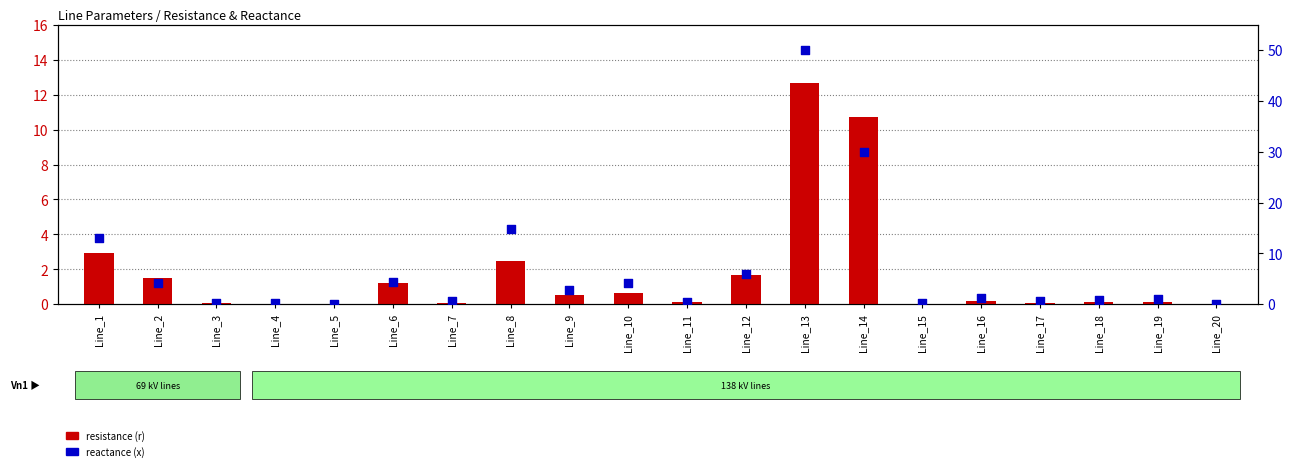

What are all the series names shown in the legend?

resistance (r), reactance (x)